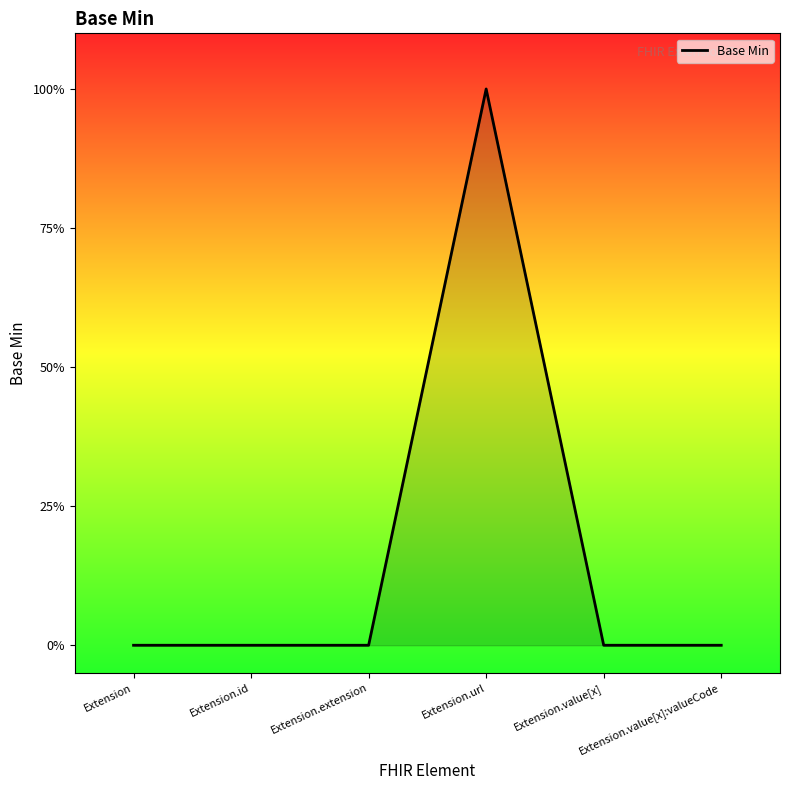

Is this an area chart (filled region under the line)?

Yes